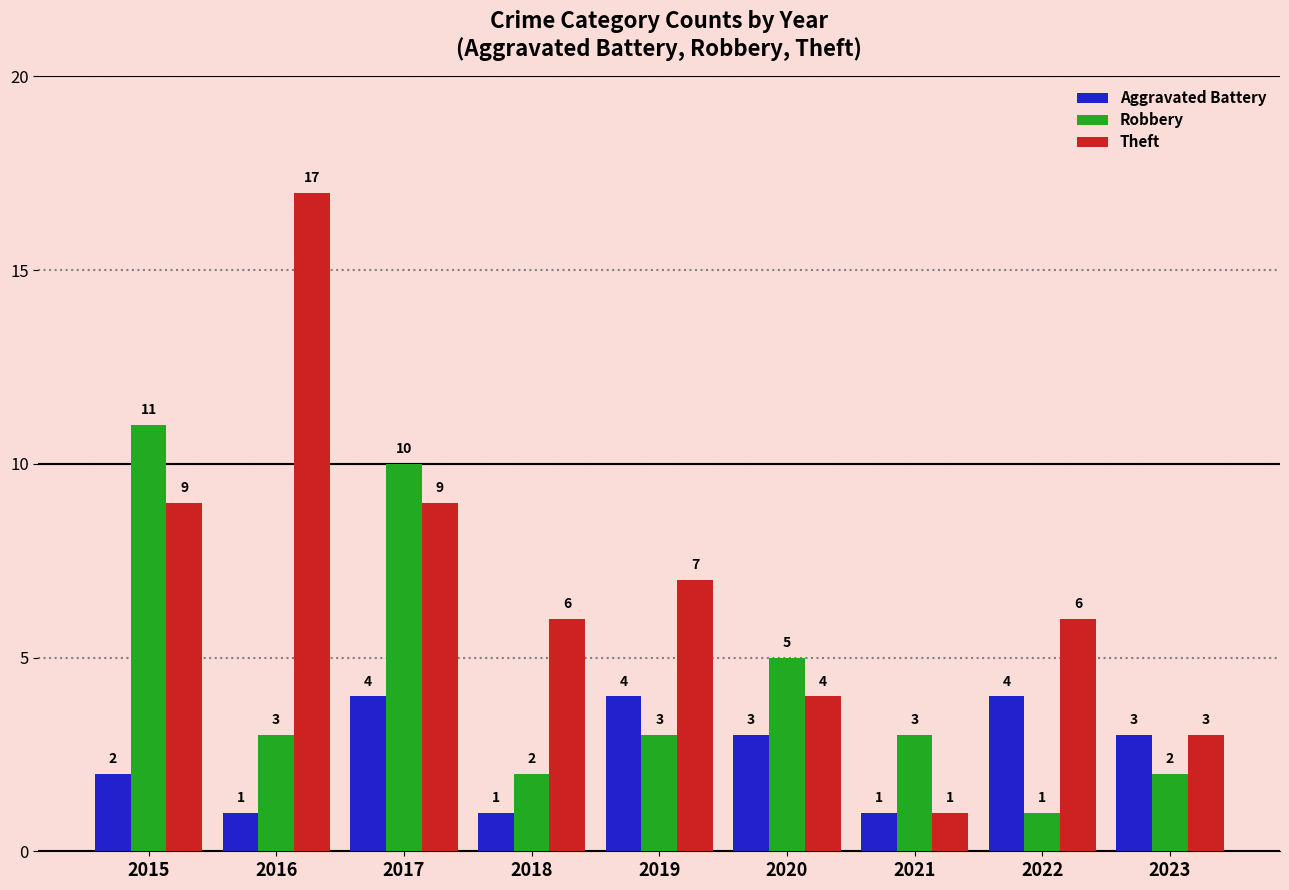

At which label does Aggravated Battery first exceed 3?

2017